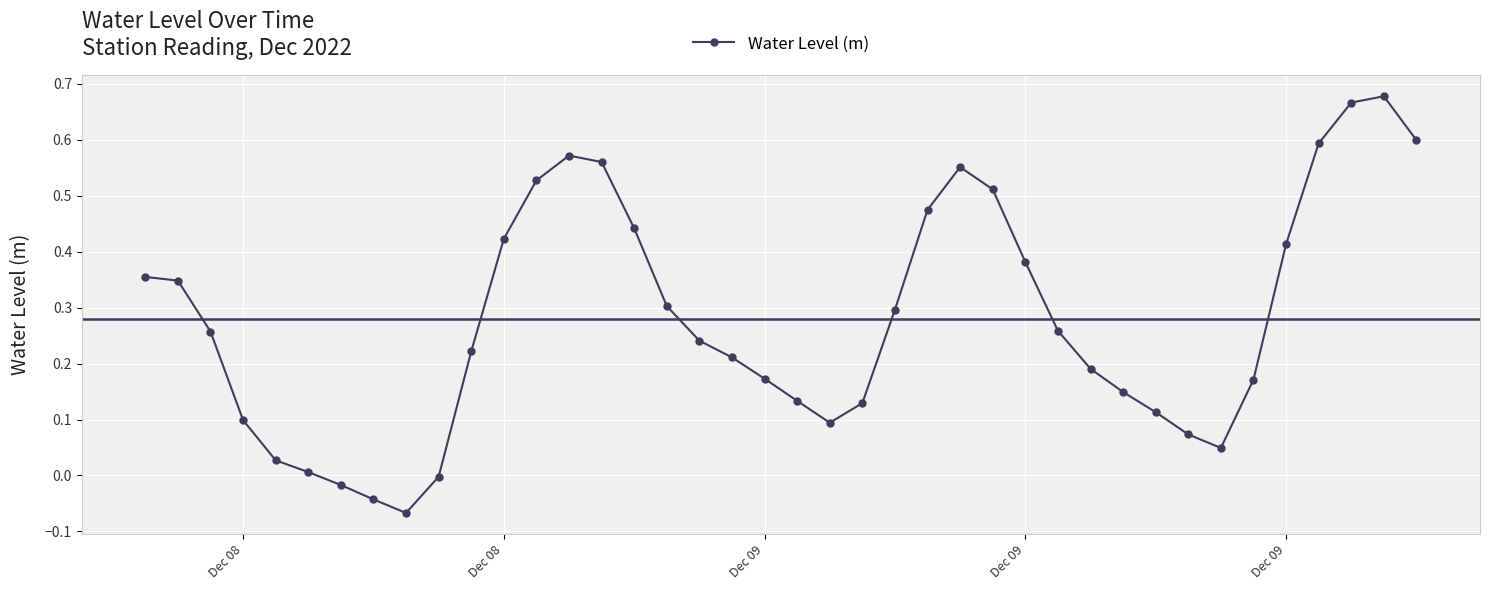

What is the sum of all values?

11.2